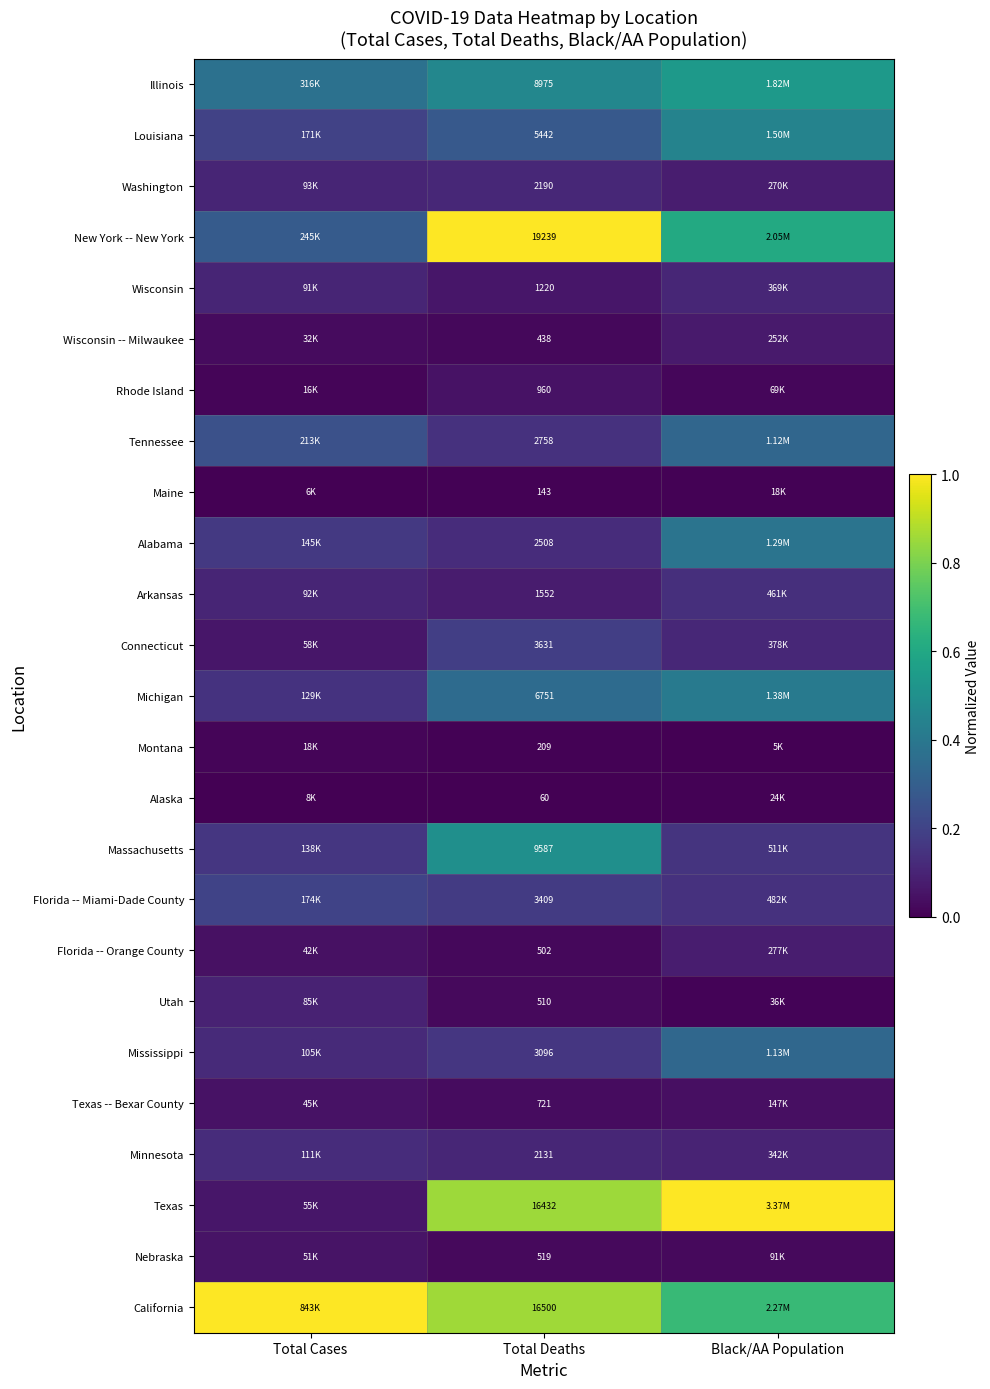

List the labels in order of Wisconsin value, largest first.

Black/AA Population, Total Cases, Total Deaths